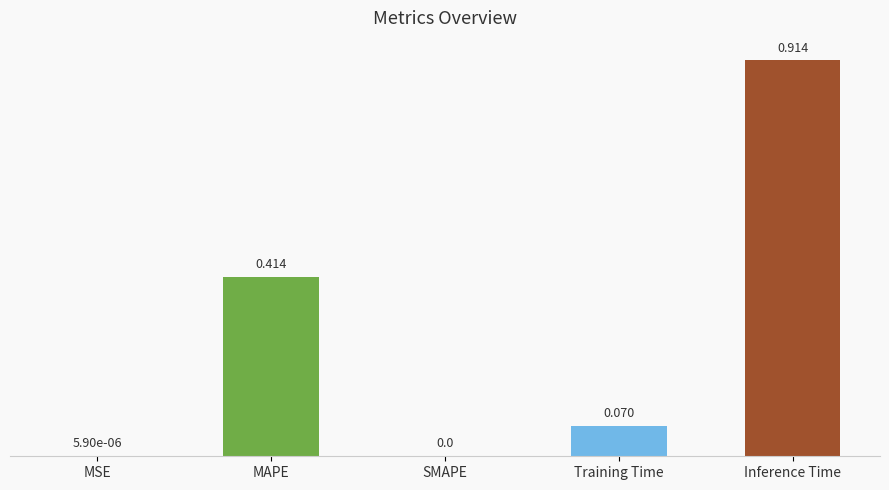

True or false: the data shows 1.5 at Inference Time.

False